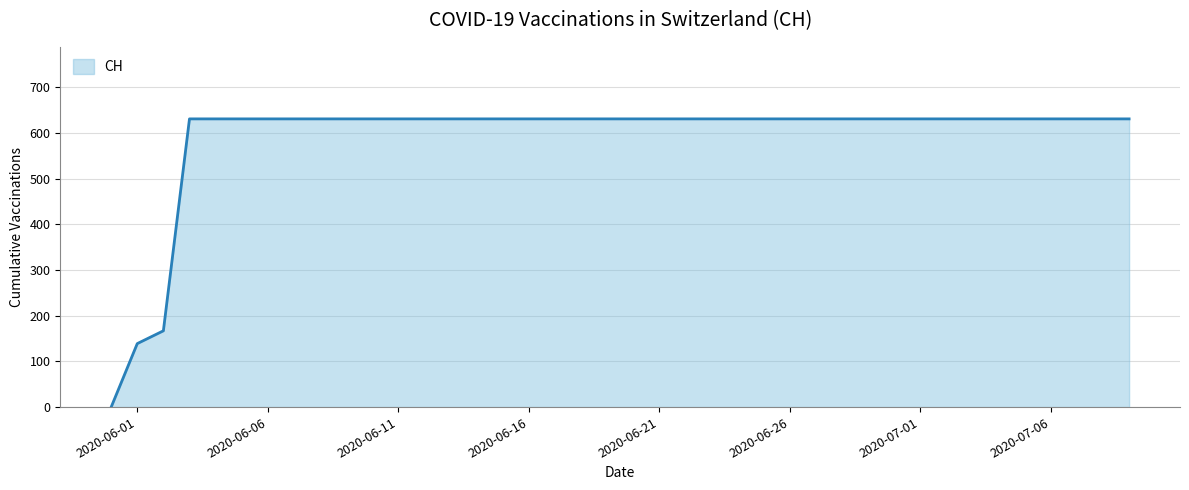

What is the difference between the maximum and minimum values?

631